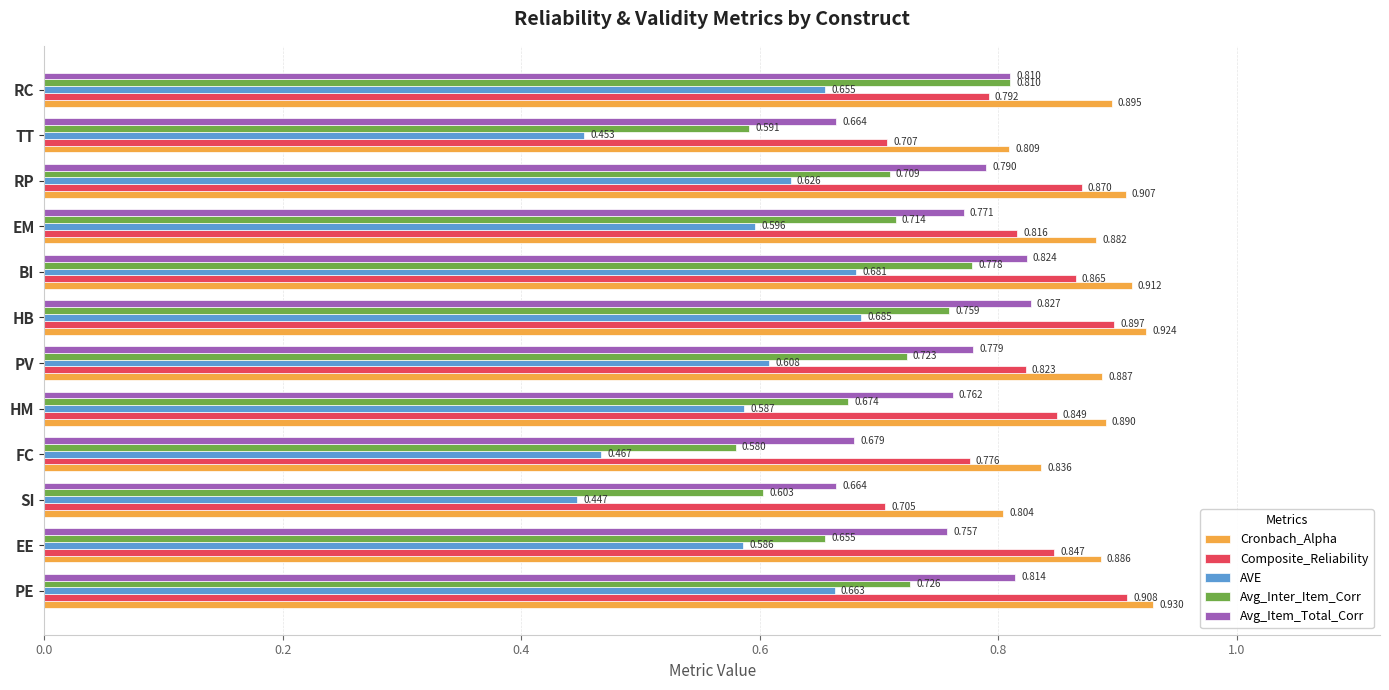

Rank the series by their average value, from lowest to highest.

AVE, Avg_Inter_Item_Corr, Avg_Item_Total_Corr, Composite_Reliability, Cronbach_Alpha